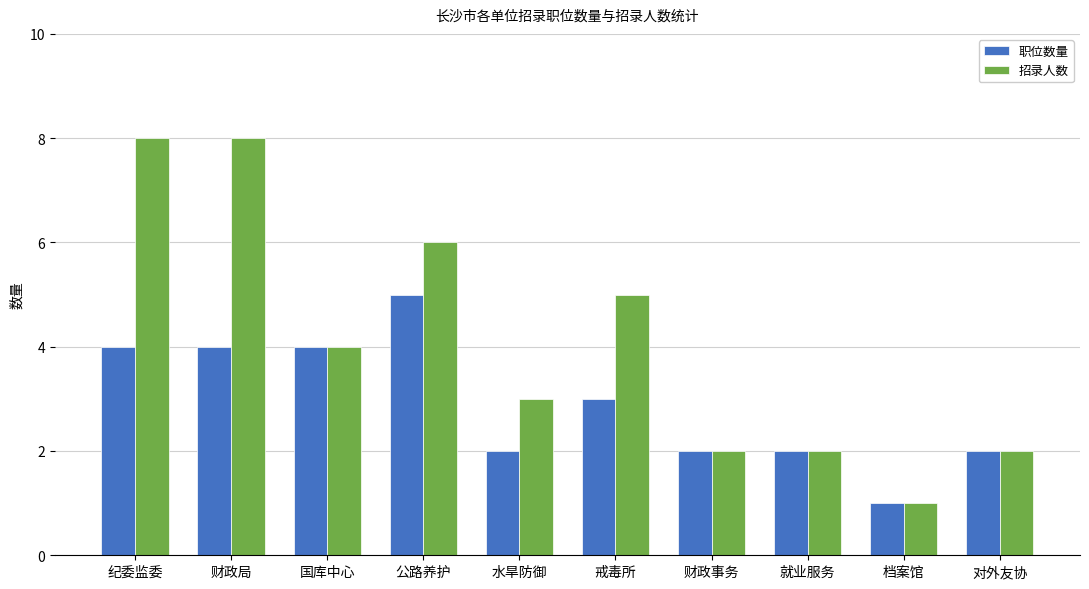

What is the difference between the maximum and second lowest values in the 招录人数 series?

6